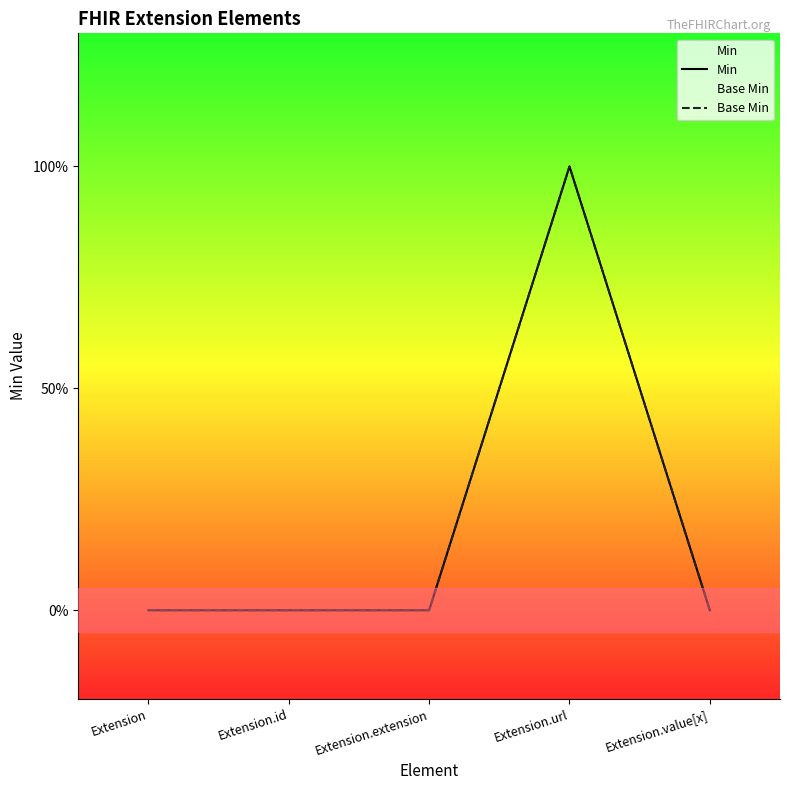

Rank the categories by Base Min value from lowest to highest.

Extension, Extension.id, Extension.extension, Extension.value[x], Extension.url